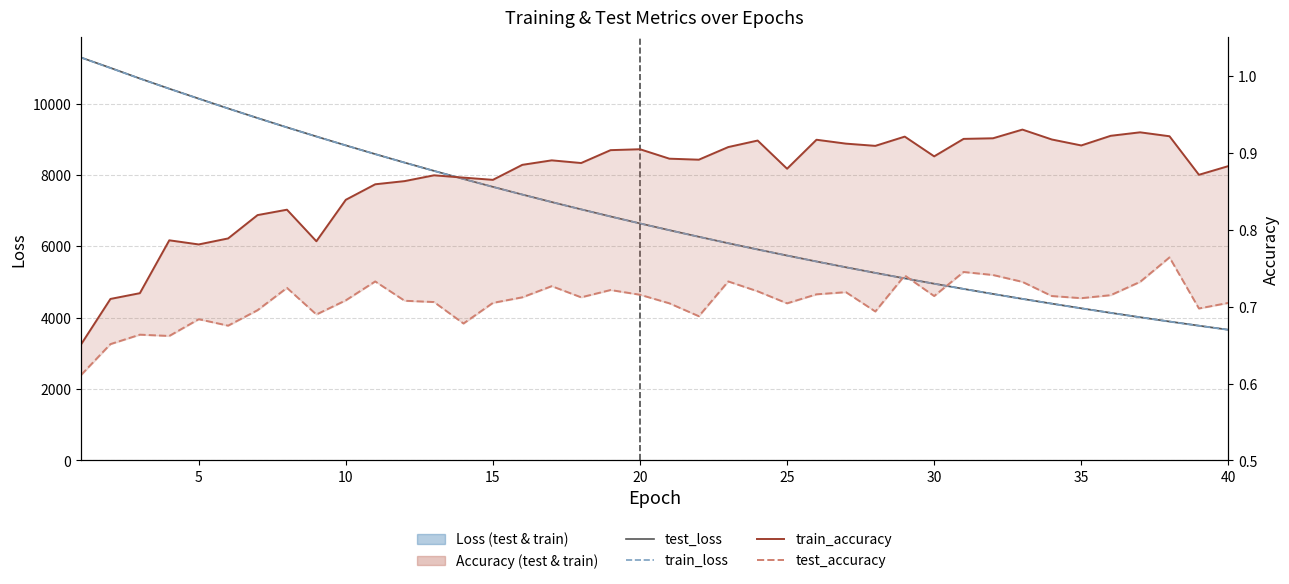

What is the minimum value for train_loss?

3663.0